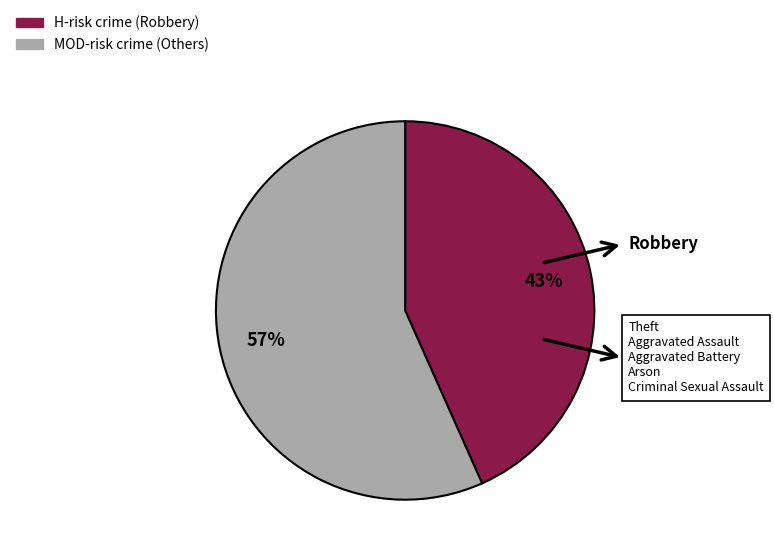

How many segments does this pie chart have?

2